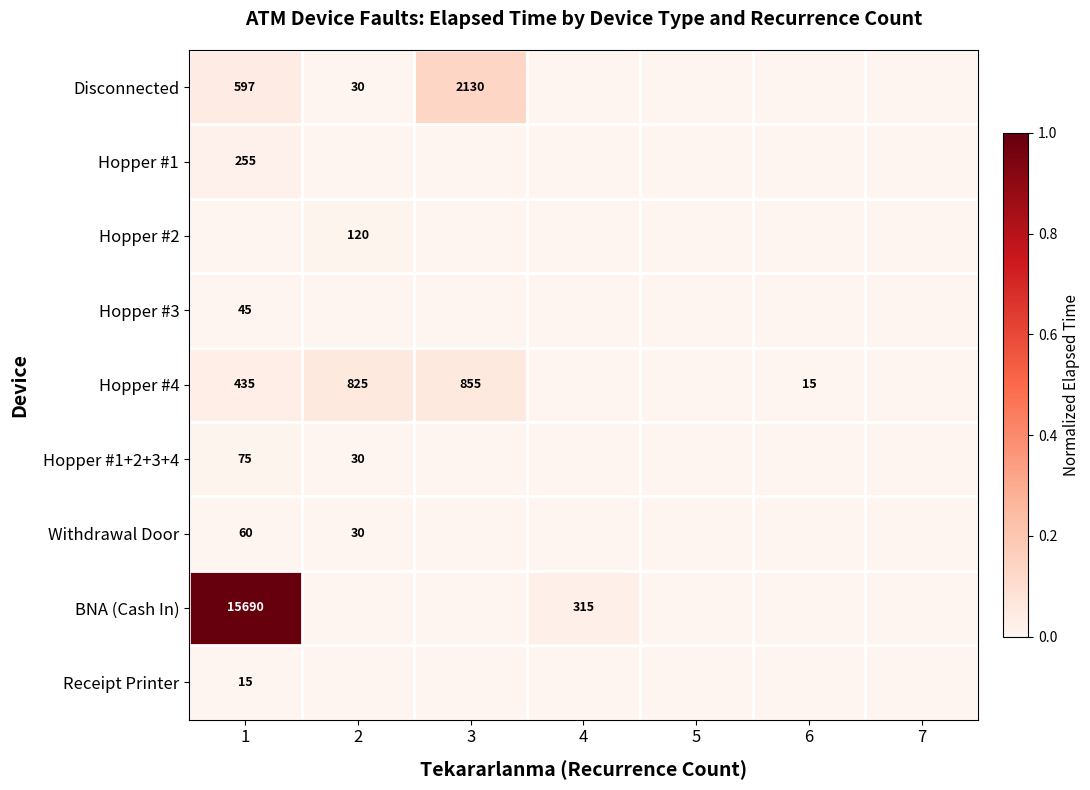

The Receipt Printer series shows 15 at 1. True or false?

True